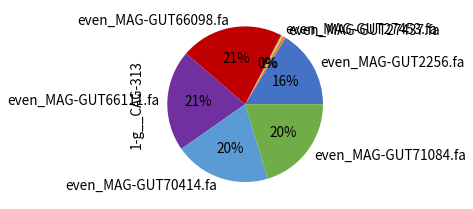

Which has a higher value, even_MAG-GUT27437.fa or even_MAG-GUT71084.fa?

even_MAG-GUT71084.fa